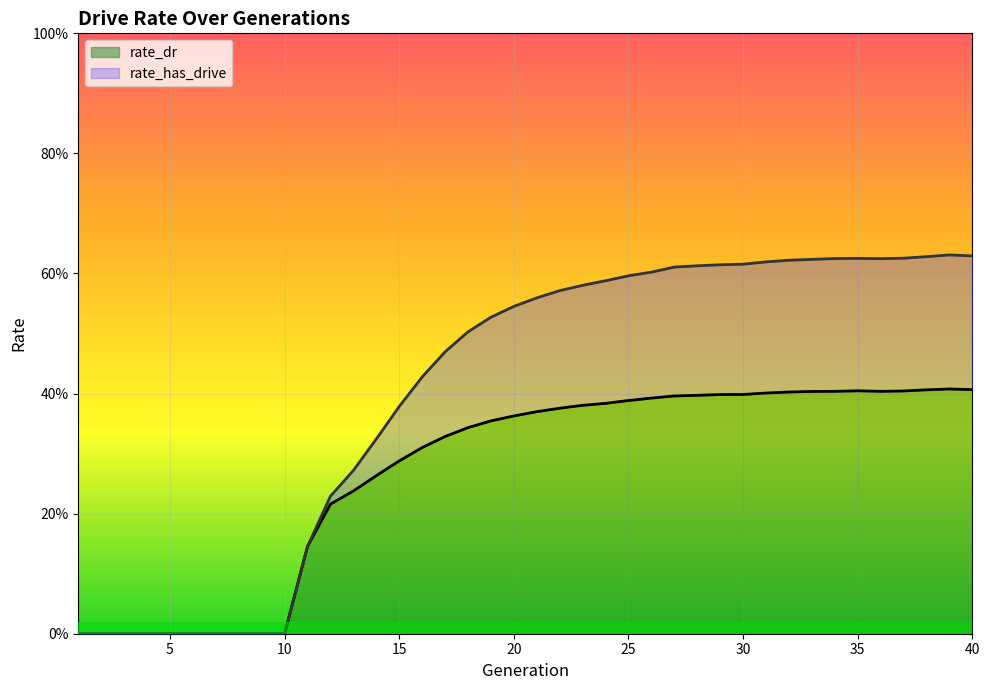

How many positive values does the rate_dr series have?

30